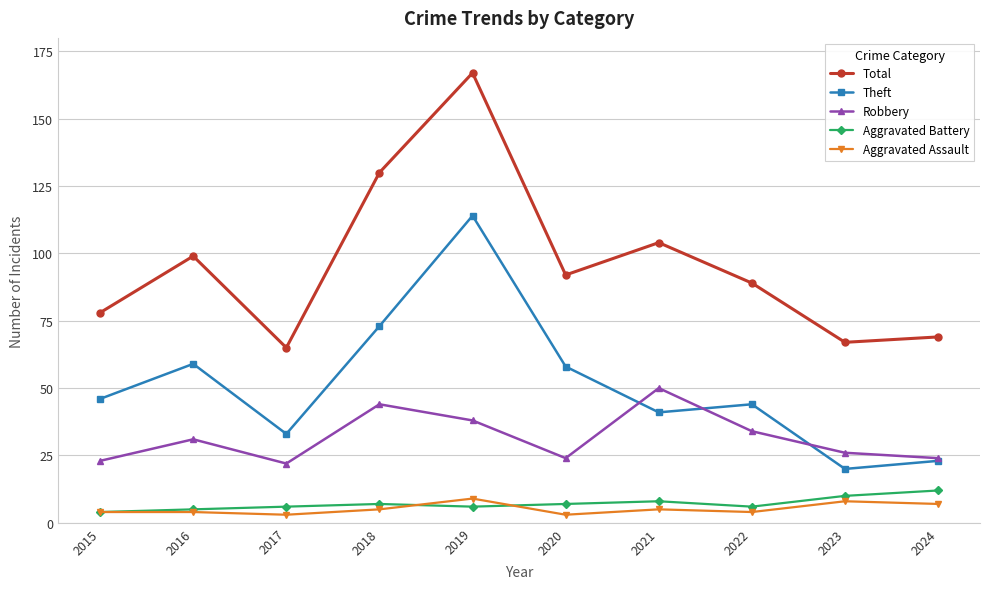

In Theft, how many points are higher than both neighbors (excluding endpoints)?

3